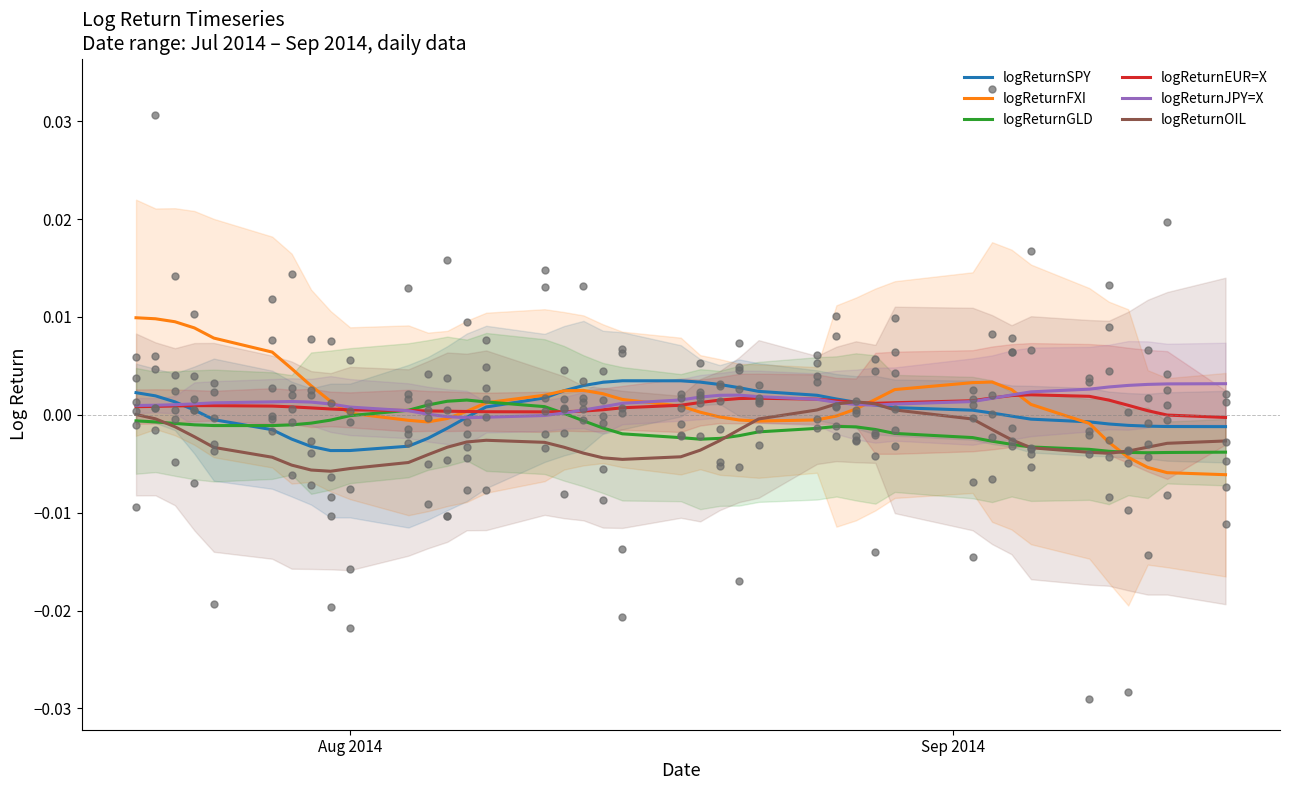

Which series reaches the minimum Y coordinate?

logReturnFXI